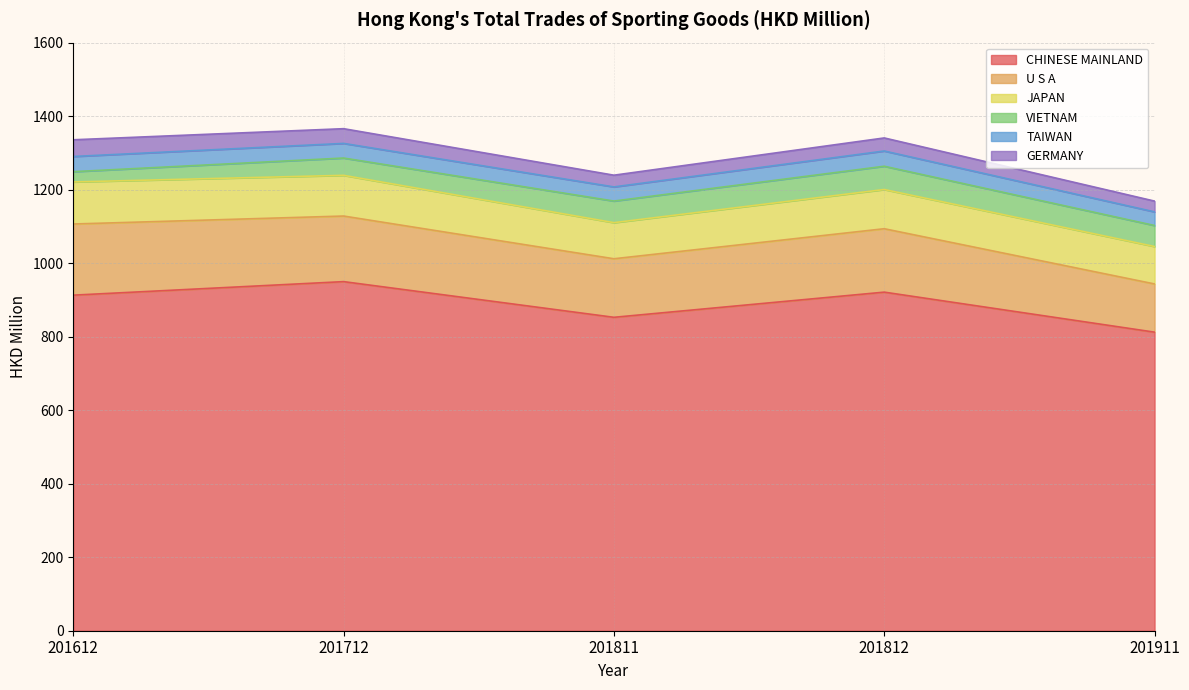

How many interior local valleys does the TAIWAN series have?

1